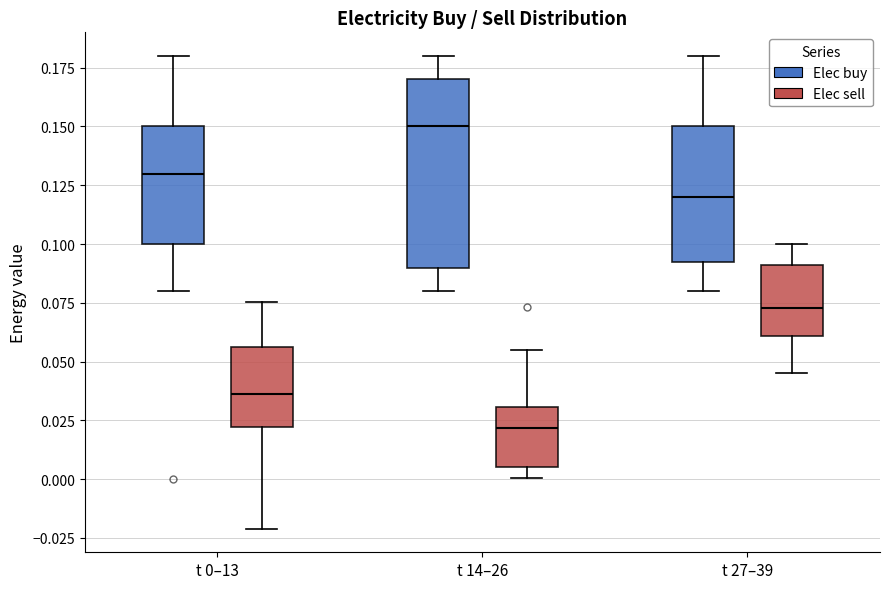

Where is the upper edge of the box for t 14–26 (Elec sell) on the y-axis? The values are not printed on the chart, so give them approximately, as read against the axis.

0.030